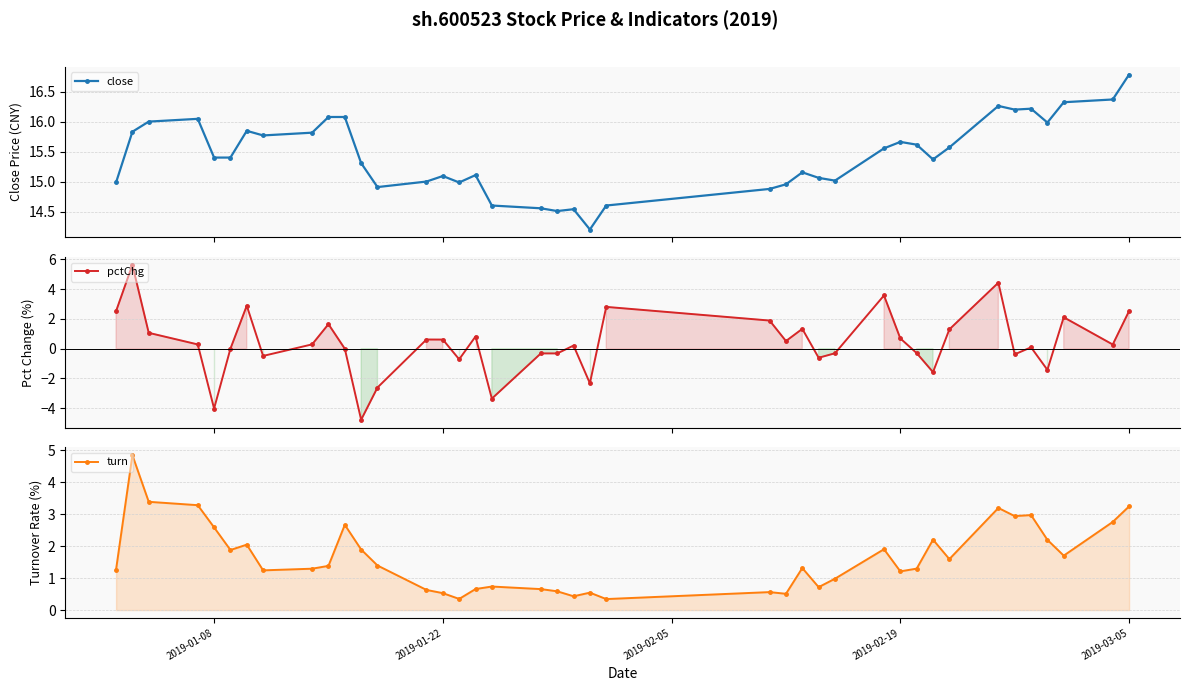

True or false: close has more than 0 interior local peaks.

True